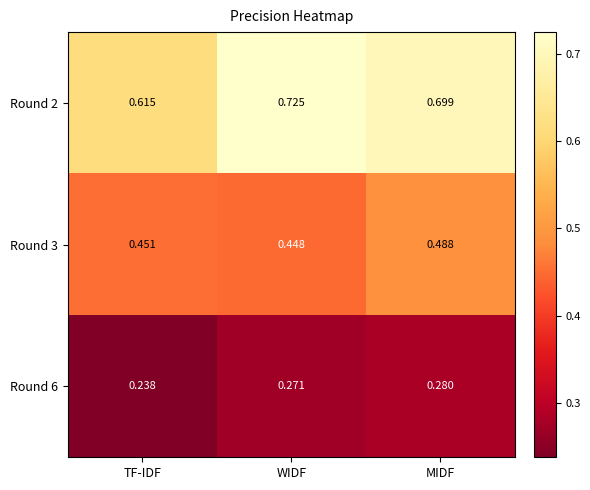

Which series has the largest range (max minus min)?

Round 2